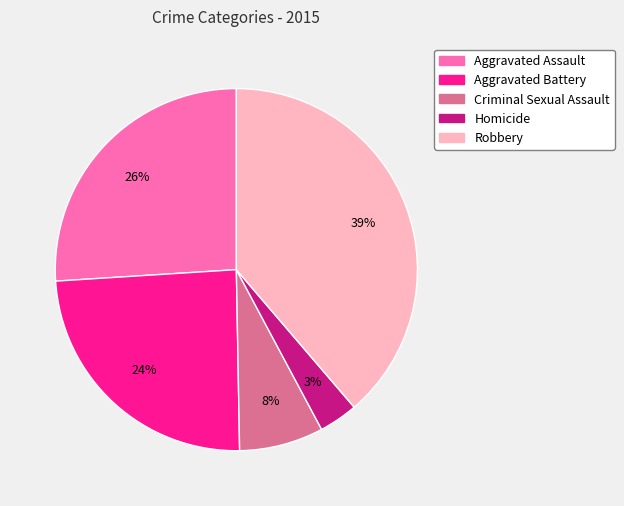

What percentage is the Homicide slice, to the nearest percent?

3%